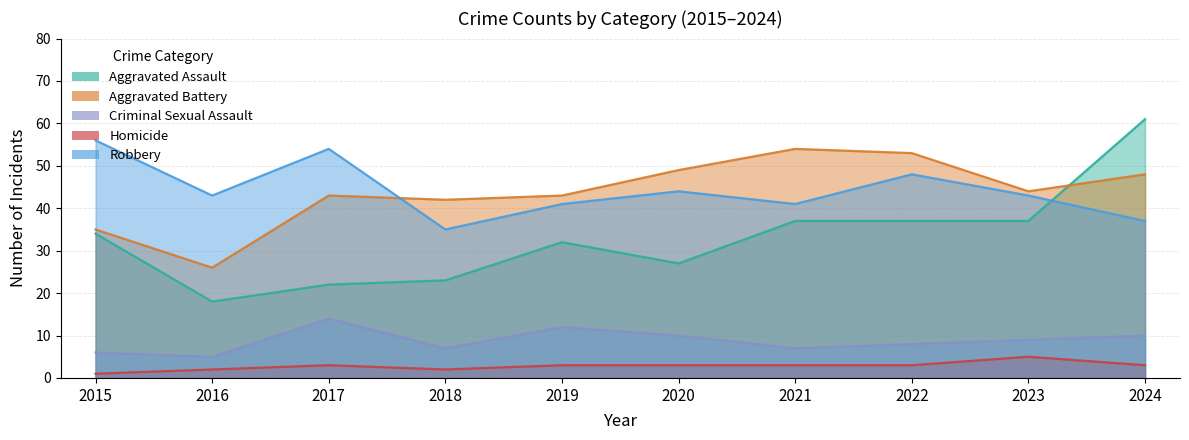

Reading left to right, extract all data points from this chart.

Aggravated Assault: 34	18	22	23	32	27	37	37	37	61
Aggravated Battery: 35	26	43	42	43	49	54	53	44	48
Criminal Sexual Assault: 6	5	14	7	12	10	7	8	9	10
Homicide: 1	2	3	2	3	3	3	3	5	3
Robbery: 56	43	54	35	41	44	41	48	43	37